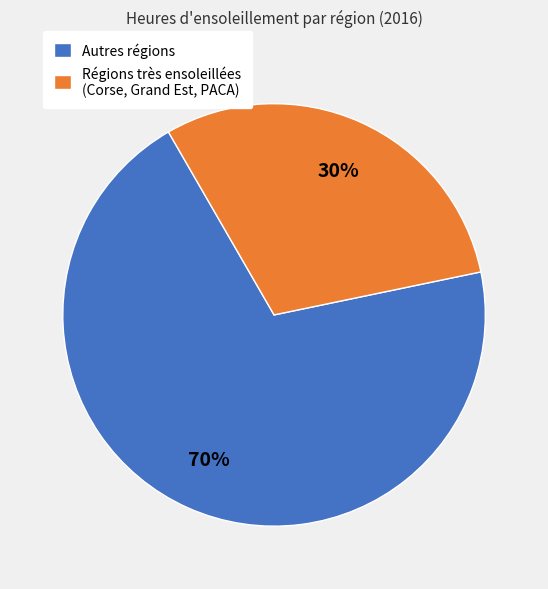

Combined, do Régions très ensoleillées (Corse, Grand Est, PACA) and Autres régions account for over 50%?

Yes